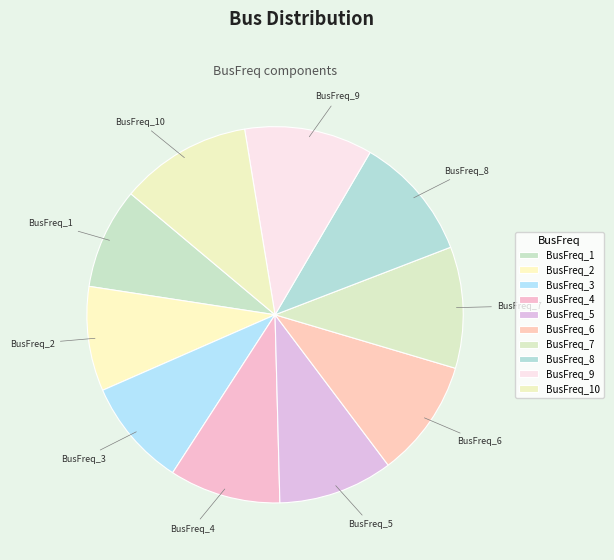

Between BusFreq_2 and BusFreq_9, which is larger?

BusFreq_9